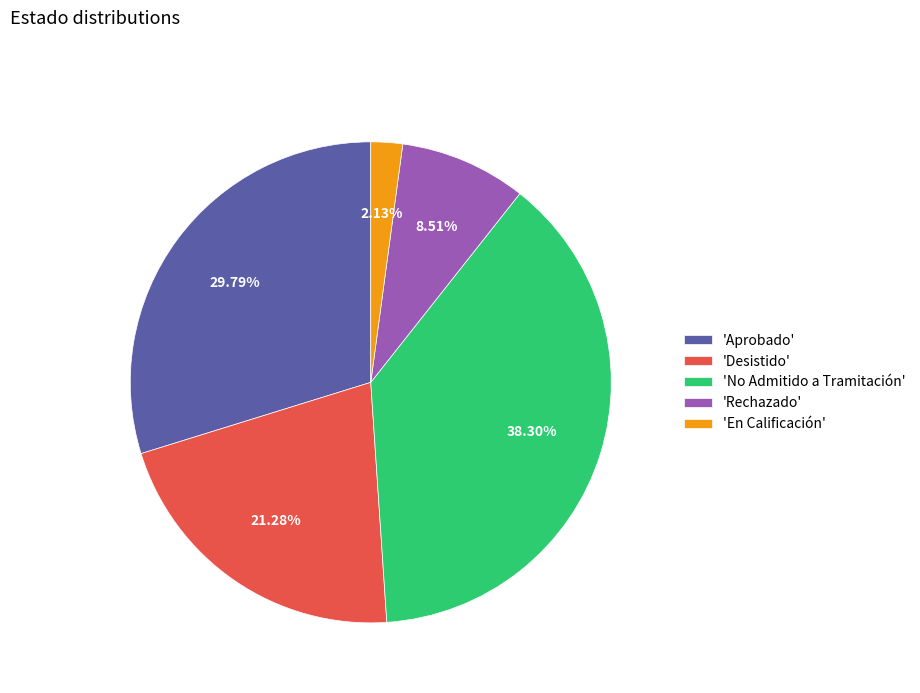

Which category has the smallest portion of the pie?

'En Calificación'